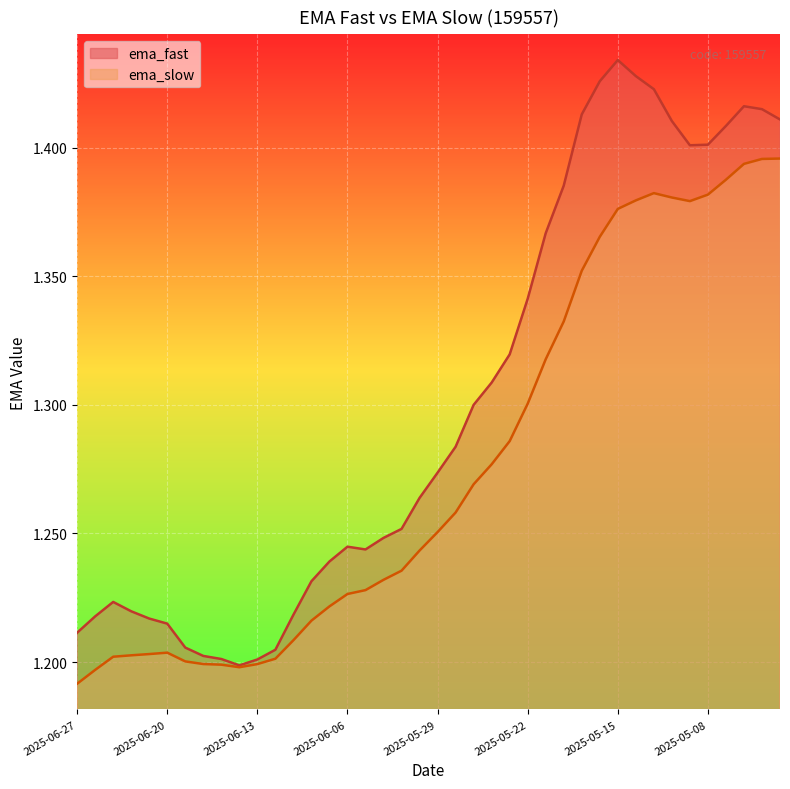

At which label does ema_fast reach its minimum?

2025-06-16